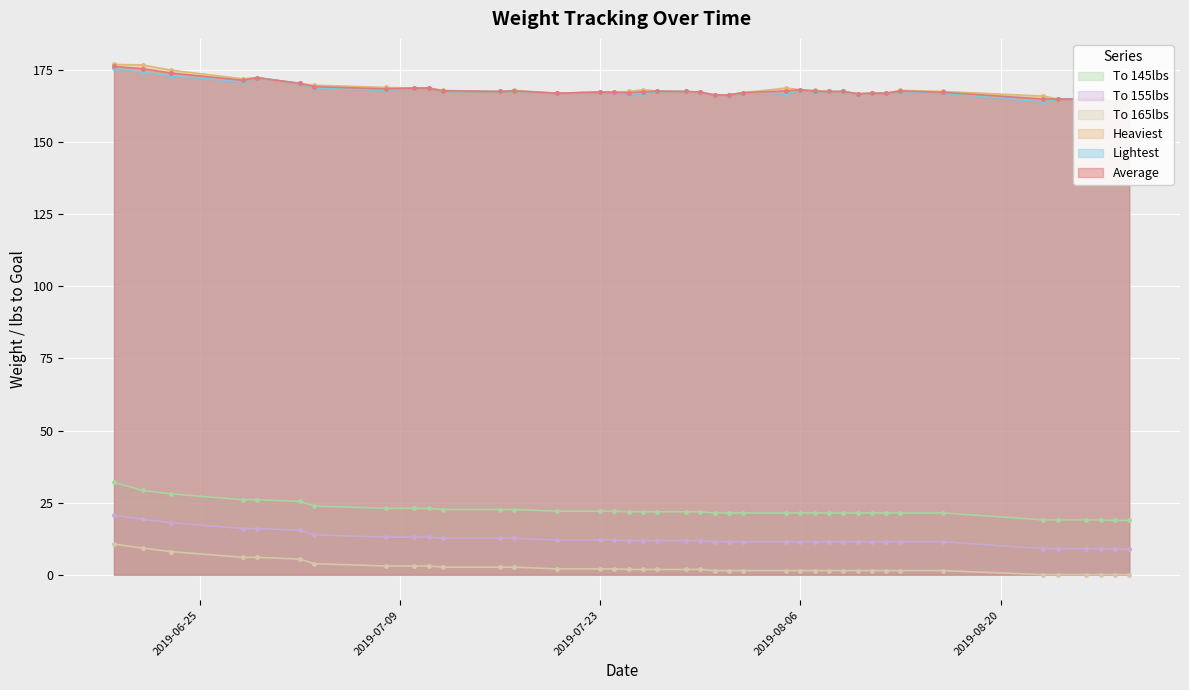

What is the label of the 13th point from the left?

2019-07-17